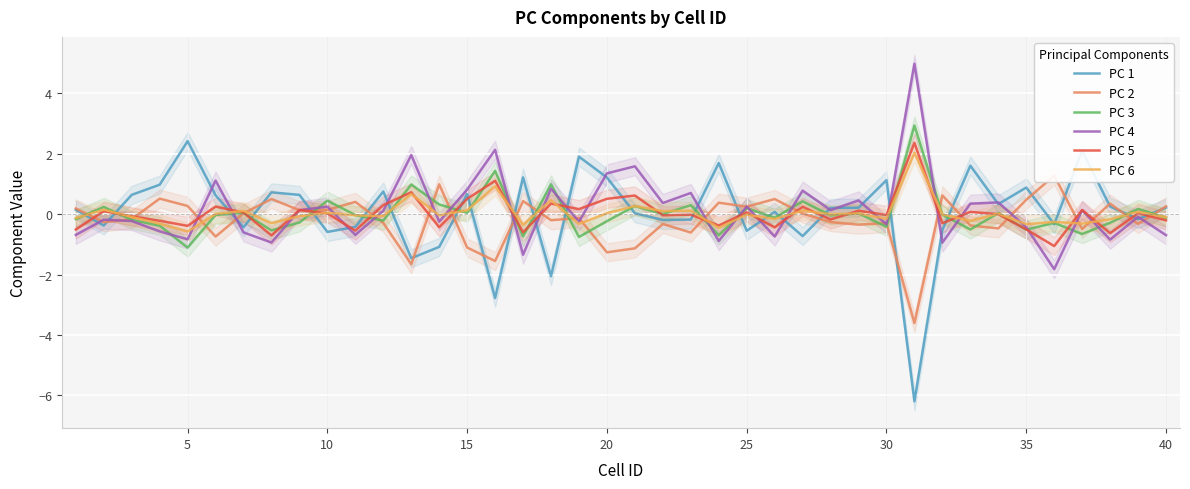

What is the maximum value for PC 3?

2.9